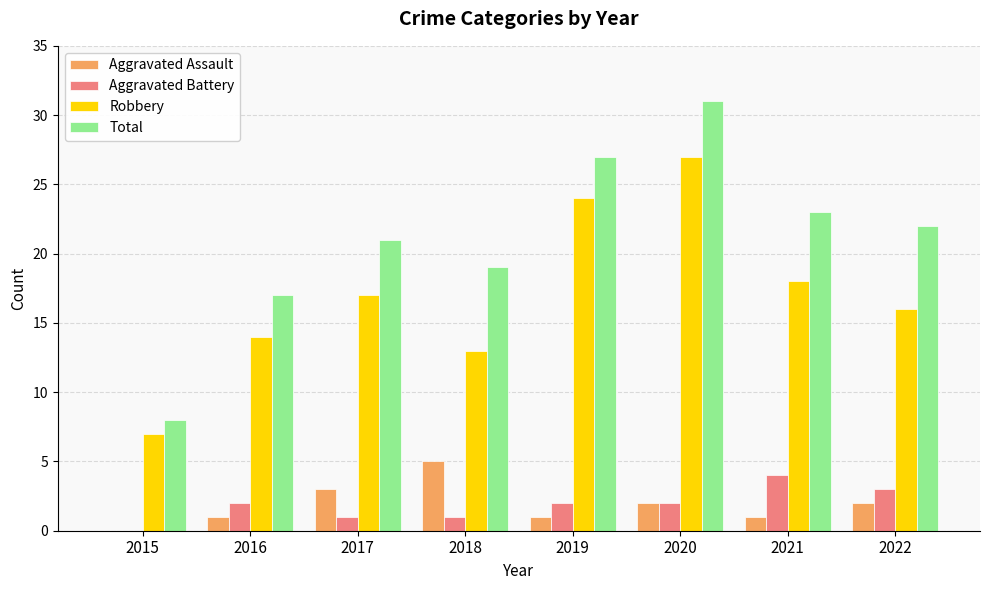

Reading left to right, what are all the values shown in this chart?

Aggravated Assault: 2015=0	2016=1	2017=3	2018=5	2019=1	2020=2	2021=1	2022=2
Aggravated Battery: 2015=0	2016=2	2017=1	2018=1	2019=2	2020=2	2021=4	2022=3
Robbery: 2015=7	2016=14	2017=17	2018=13	2019=24	2020=27	2021=18	2022=16
Total: 2015=8	2016=17	2017=21	2018=19	2019=27	2020=31	2021=23	2022=22